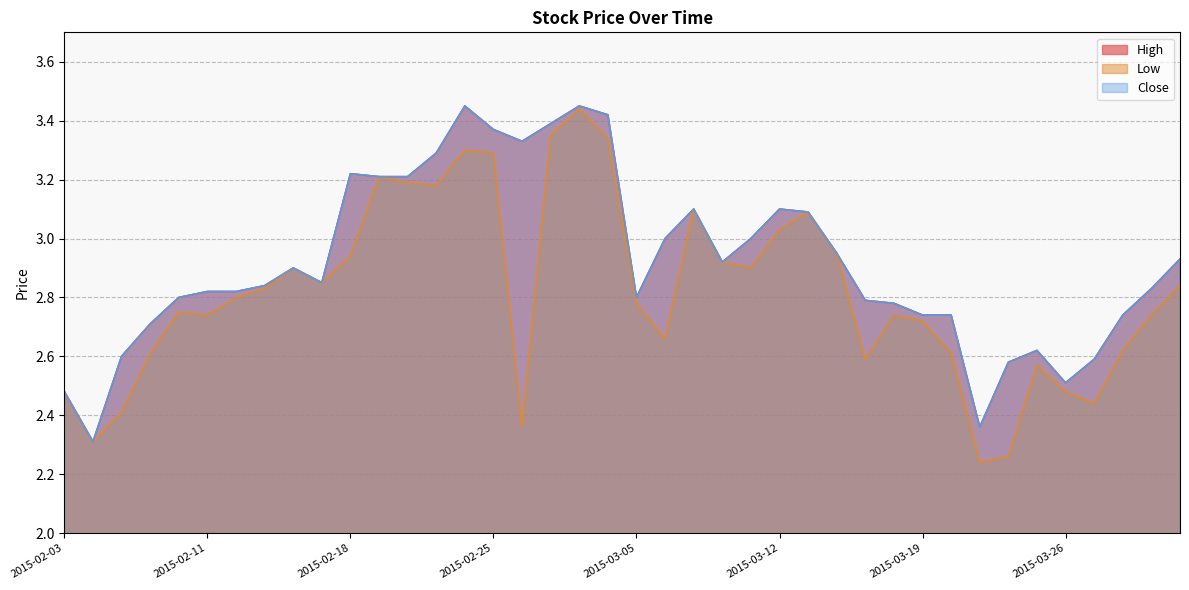

How many lines are shown in the chart?

3